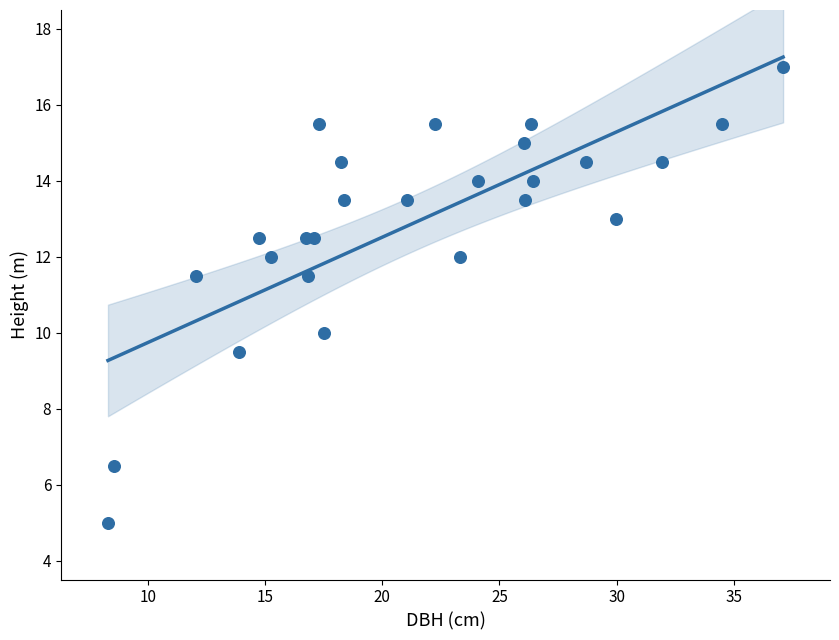

What is the range of Y values (max minus min)?

12.0